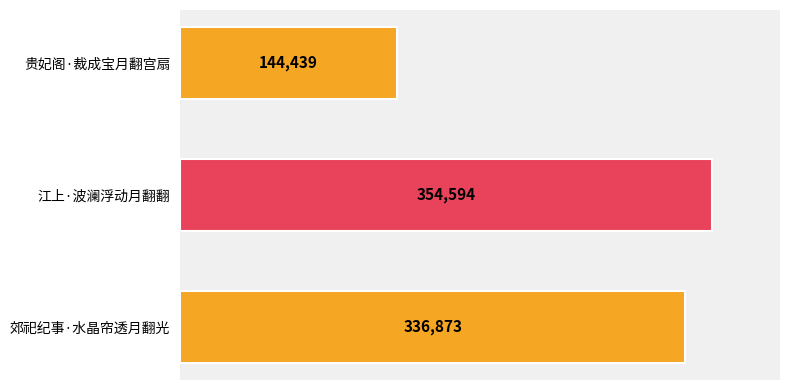

What is the difference between the second highest and minimum values?

192434